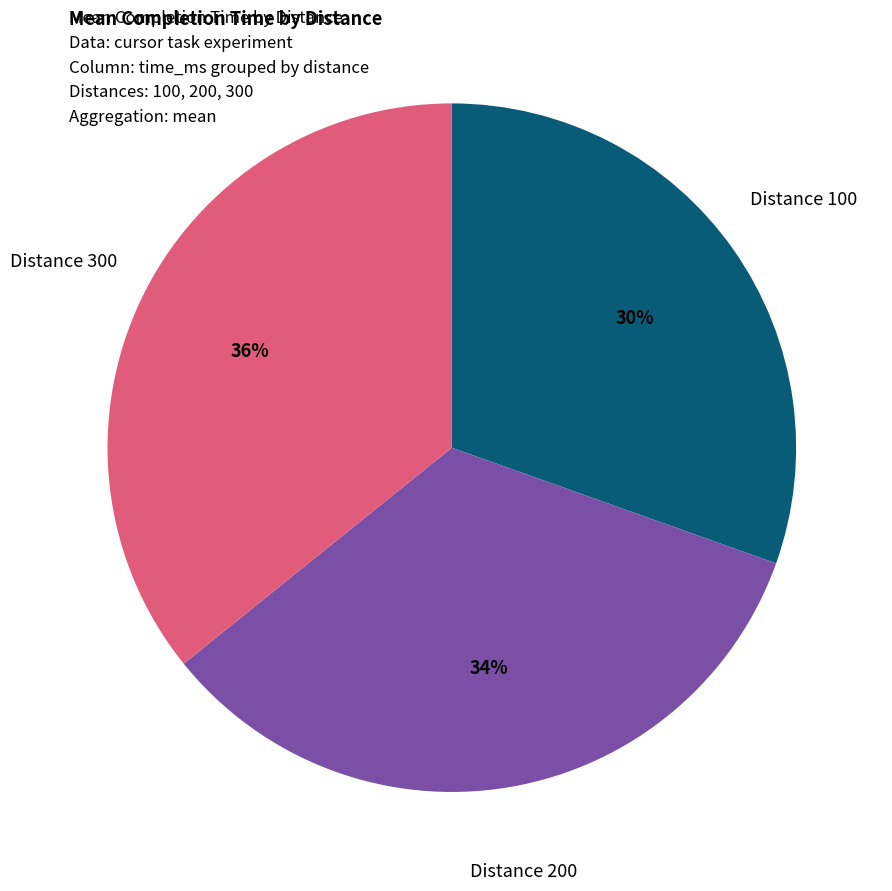

True or false: Distance 100 accounts for 37% of the total.

False